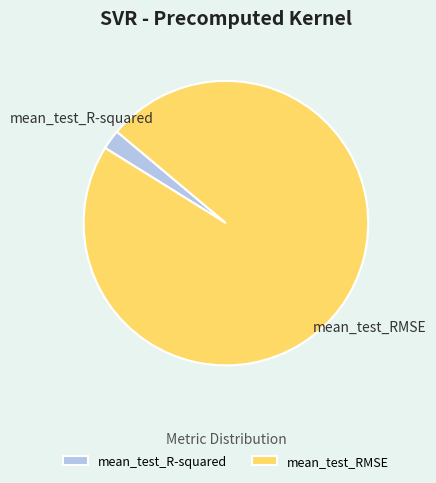

What is the majority slice?

mean_test_RMSE